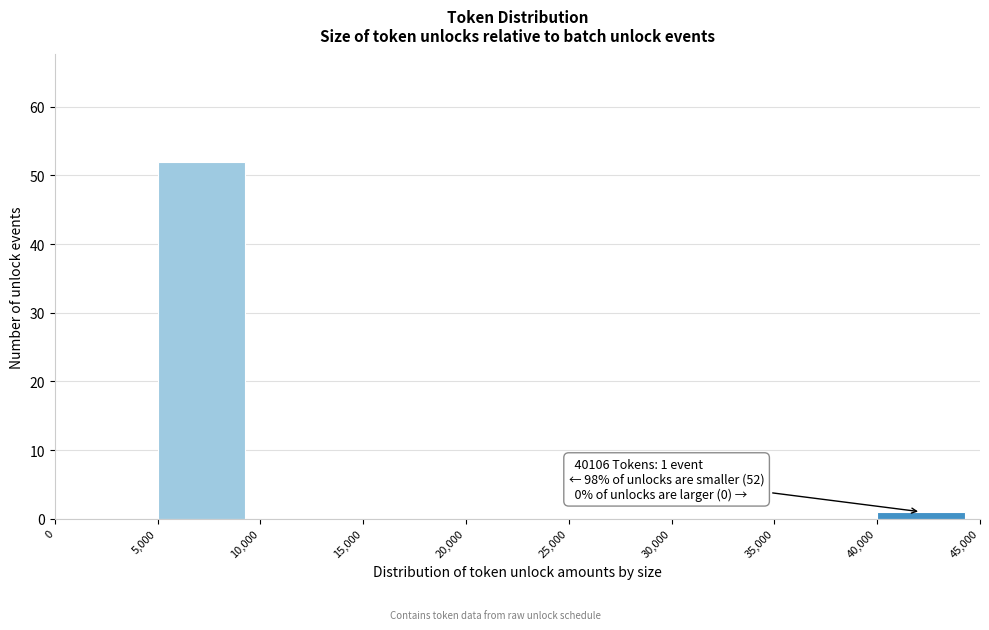

Over which range of the x-axis is the bar tallest?

5,000 to 10,000